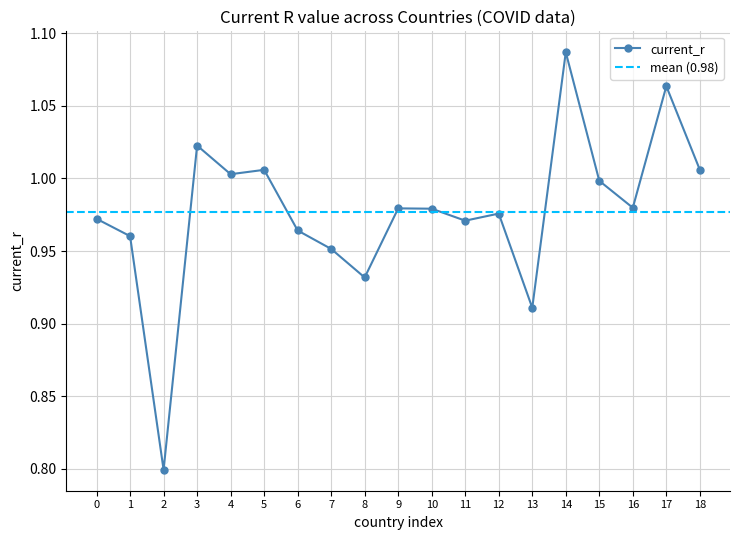

What is the smallest value displayed?

0.8